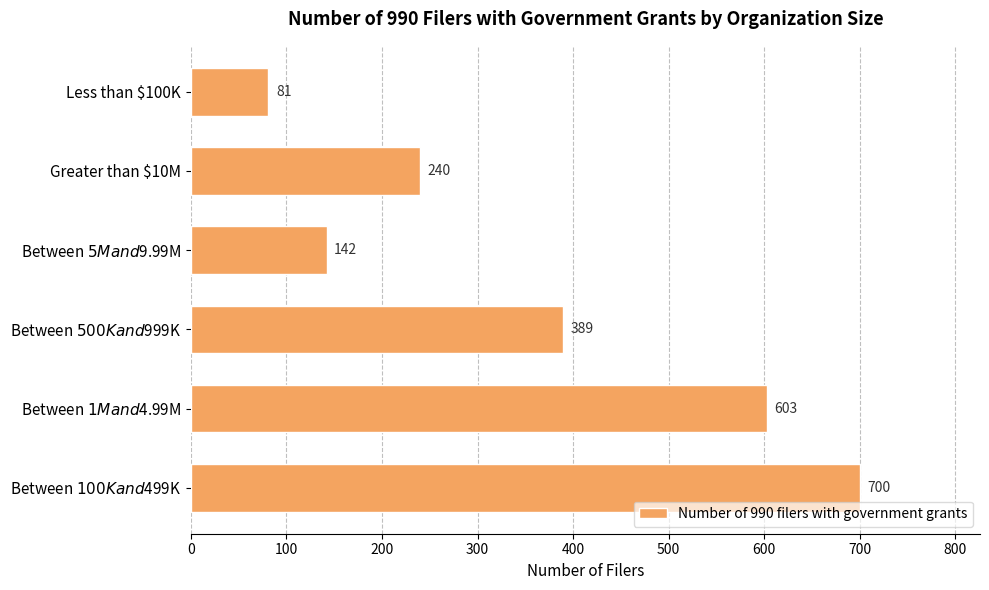

How many series are shown in this chart?

1